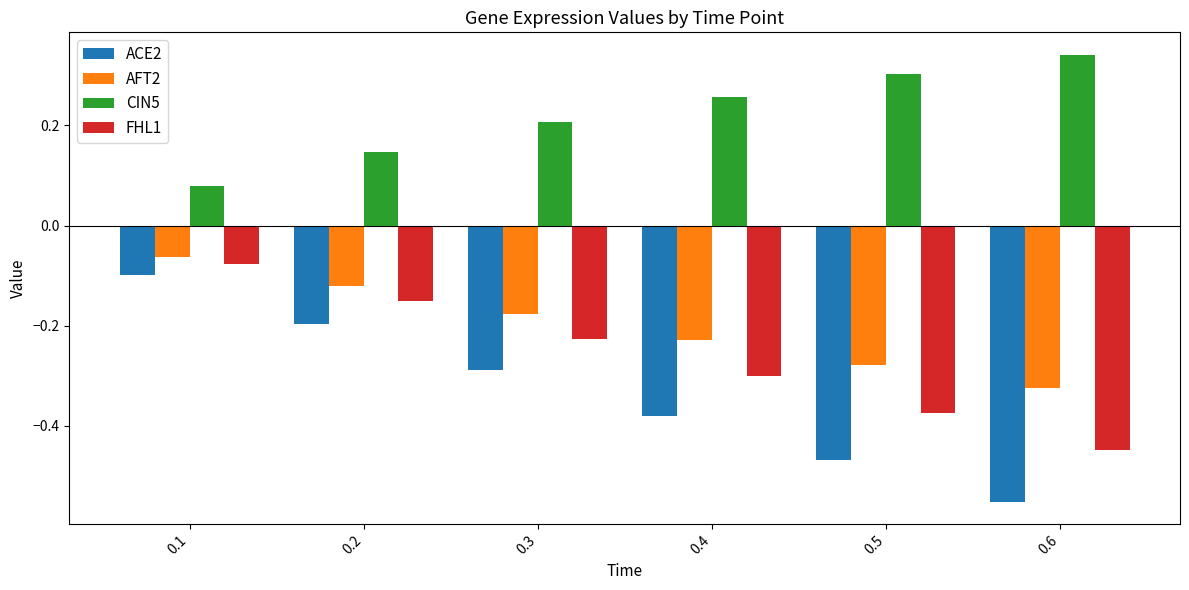

What is the sum of all CIN5 values?

1.3